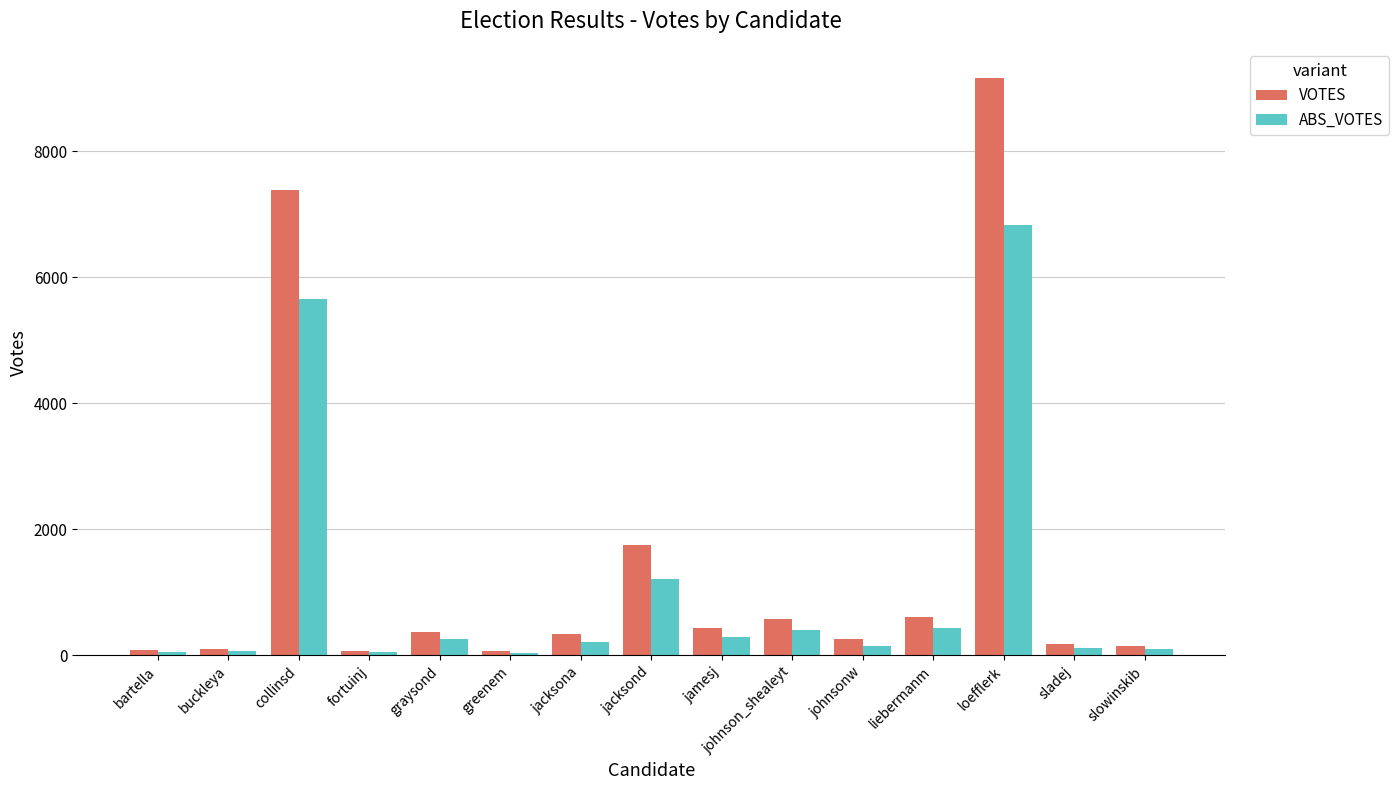

Rank the series by their maximum value, from highest to lowest.

VOTES, ABS_VOTES